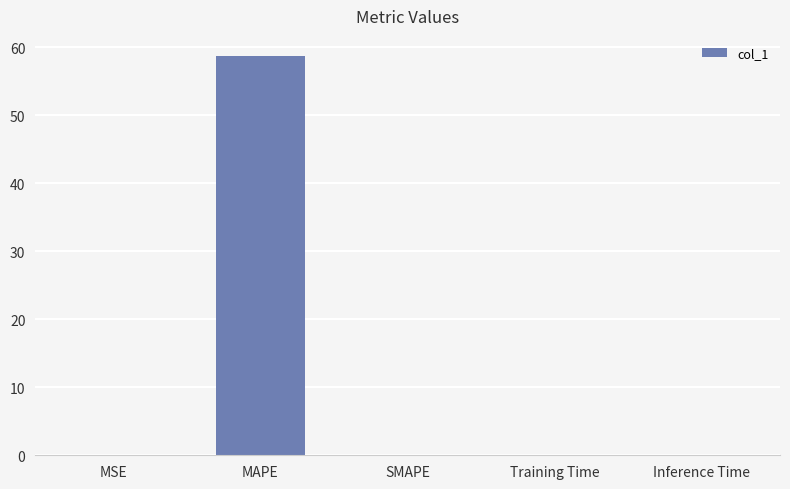

Which category has the highest value across all series?

MAPE